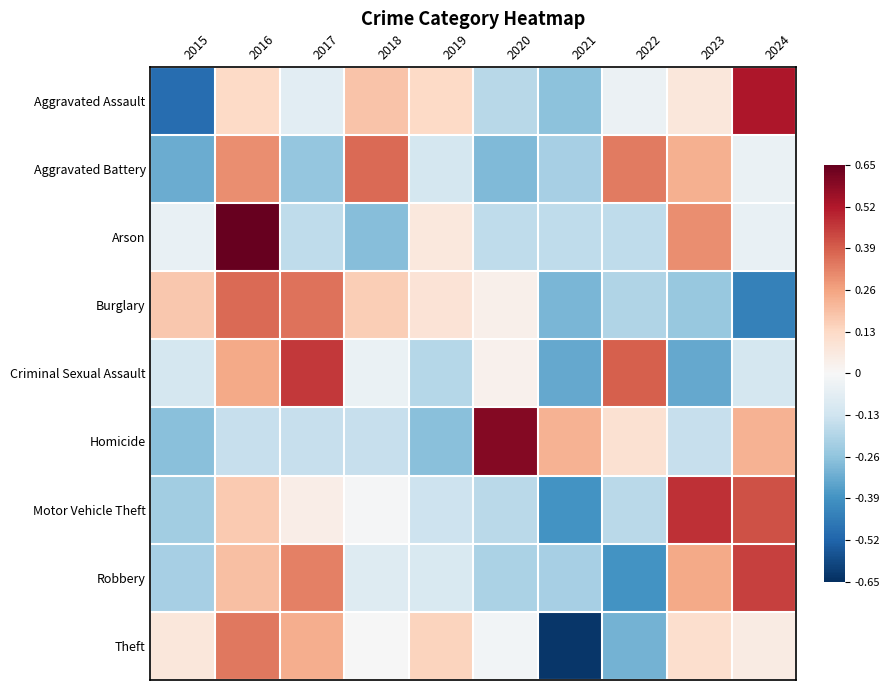

Between 2015 and 2019, which series saw the biggest shift?

Aggravated Assault